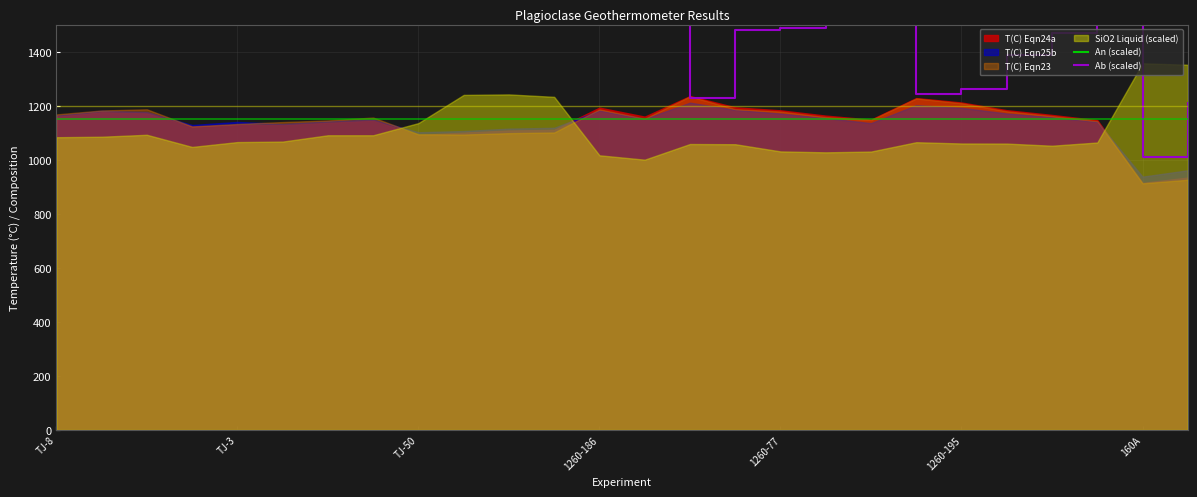

What position from the left is 9?

10